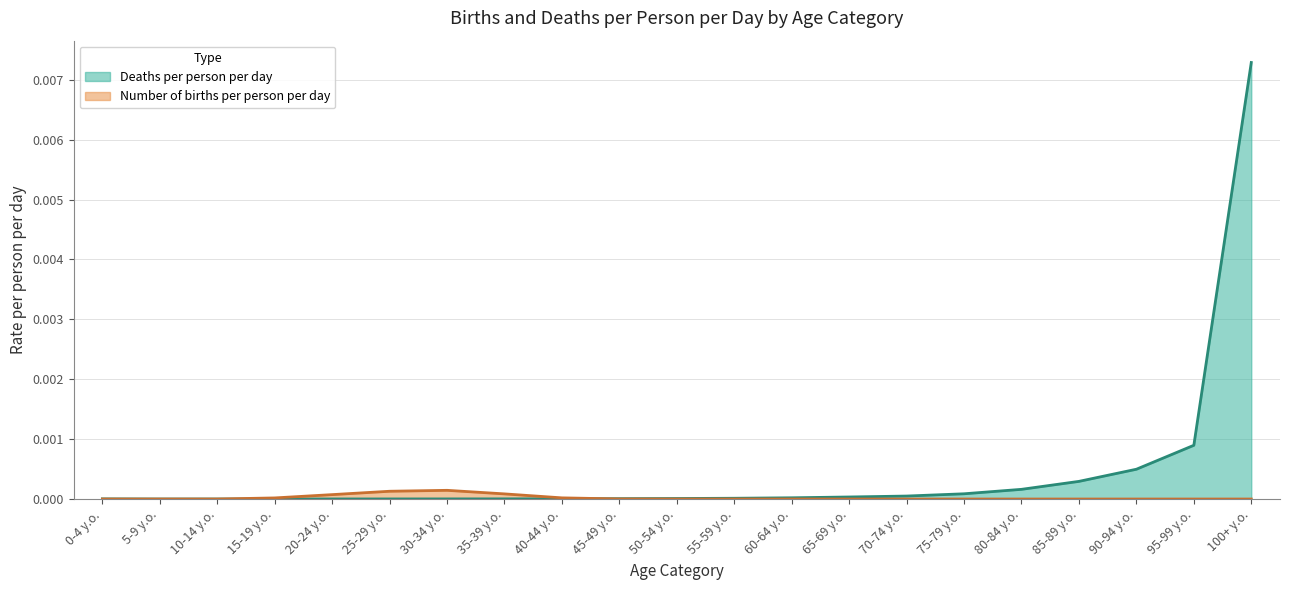

True or false: Number of births per person per day has a value of -0.0 at 65-69 y.o..

False